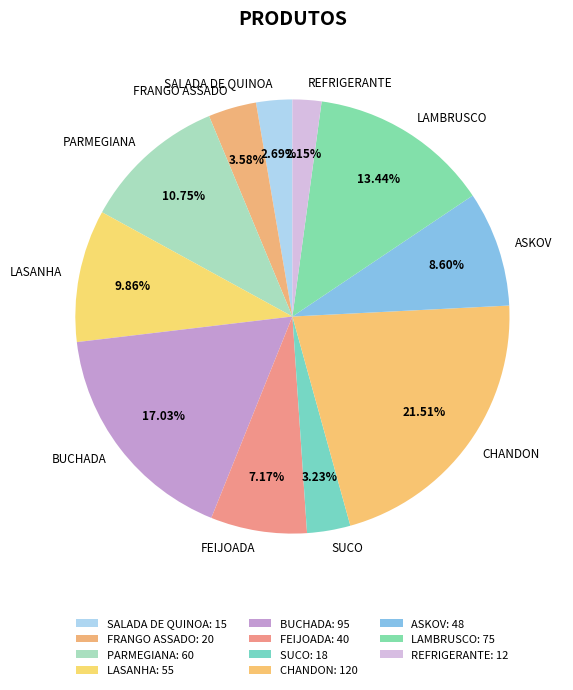

What percentage is the LAMBRUSCO slice, to the nearest percent?

13%